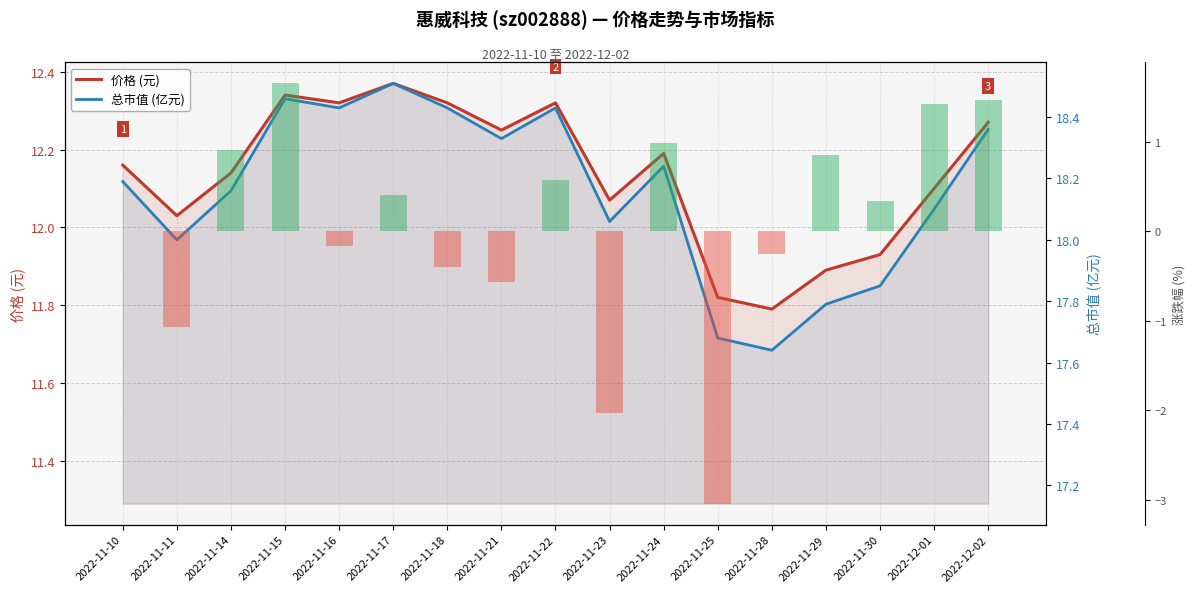

At which label is 总市值 (亿元) closest to 18?

2022-11-11